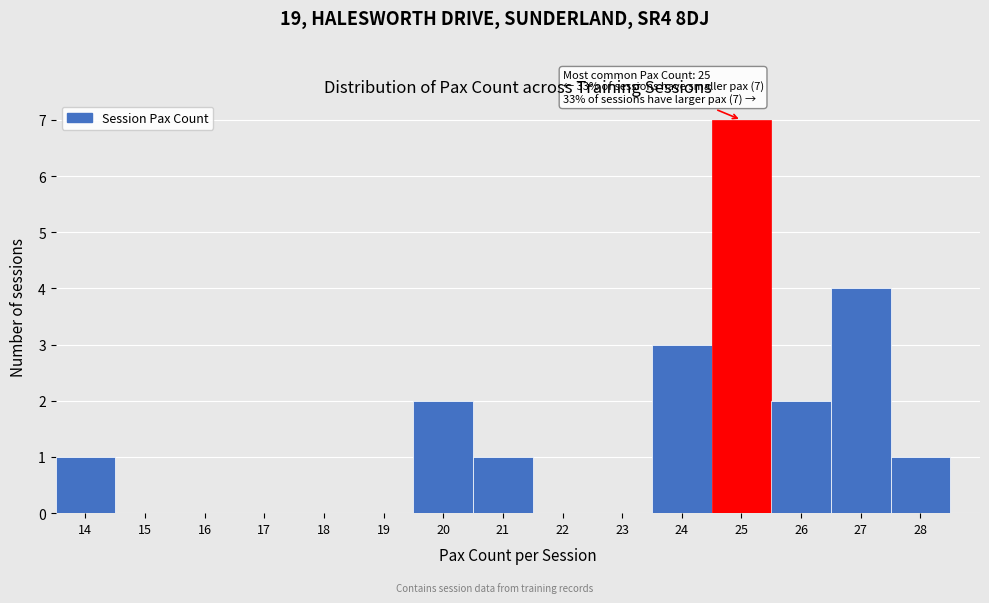

Over which range of the x-axis is the bar tallest?

24.5 to 25.5